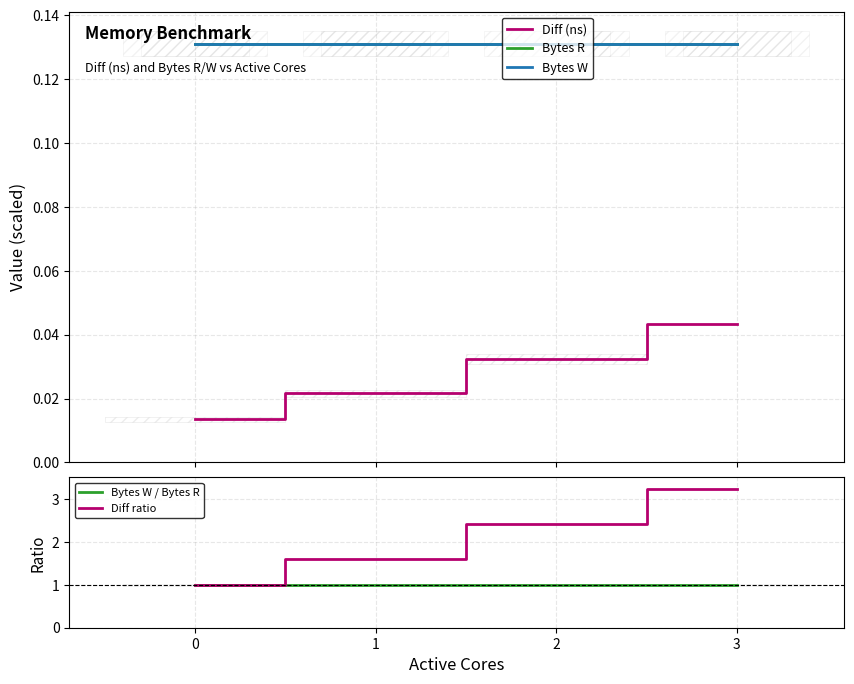

What is the lowest value of the Bytes W series?

0.1